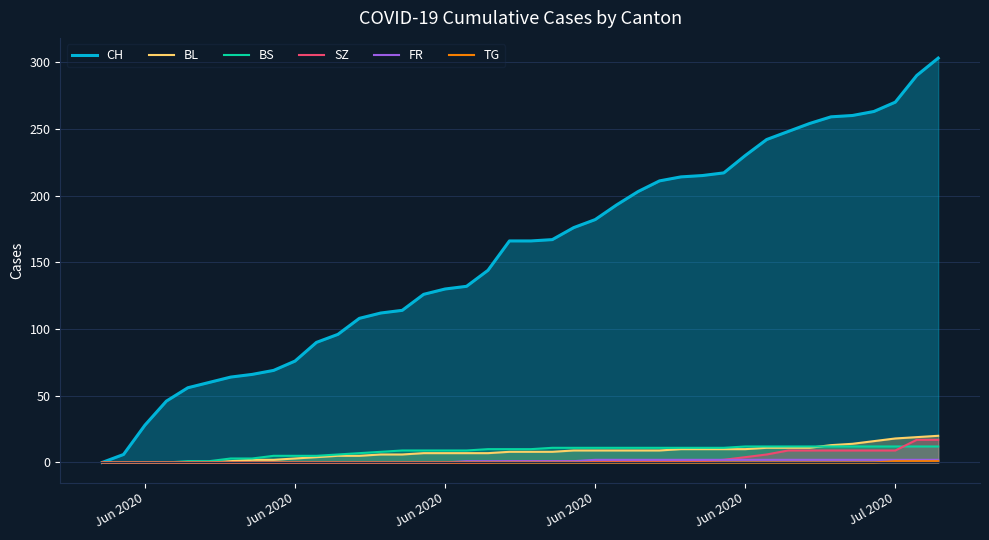

Rank the series by their maximum value, from highest to lowest.

CH, BL, SZ, BS, FR, TG